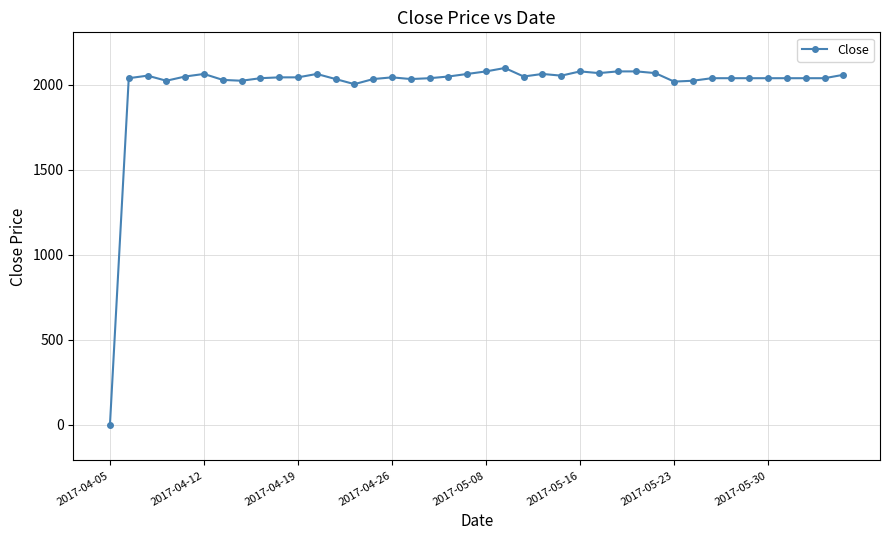

What is the value of the 36th point from the left?

2040